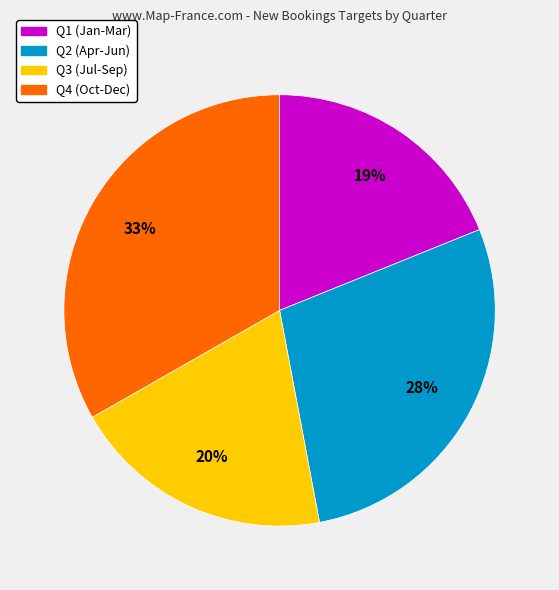

What is the largest slice in the pie chart?

Q4 (Oct-Dec)